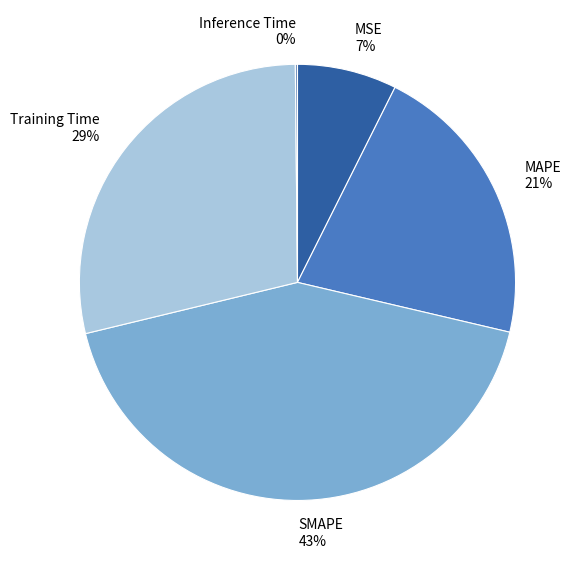

Combined, do MSE and Training Time account for over 50%?

No